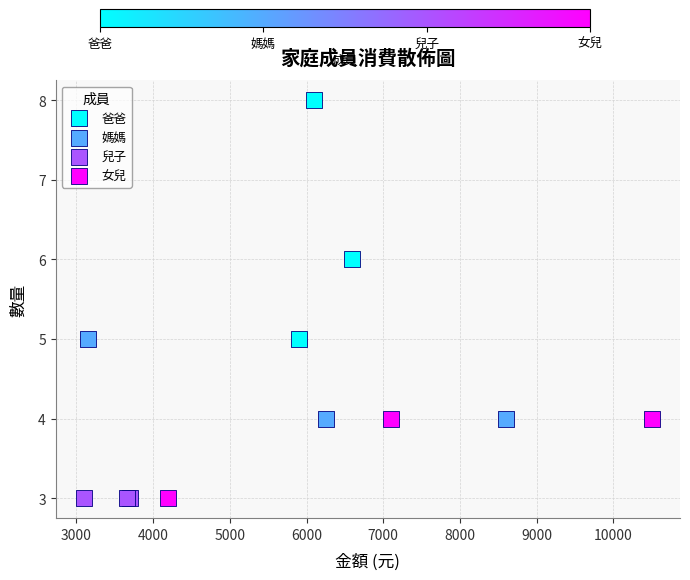

Which series reaches the maximum Y coordinate?

爸爸